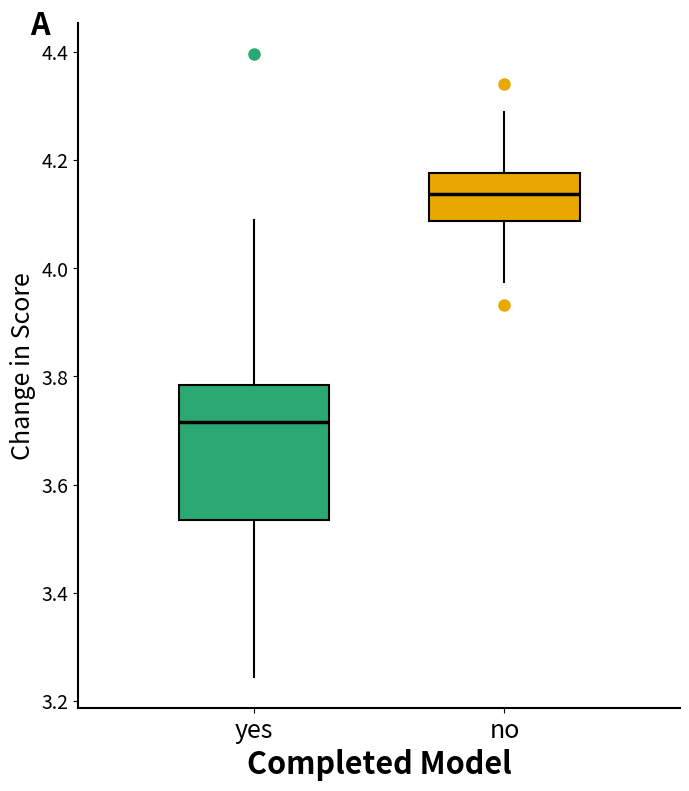

Where does the lower whisker of the box for yes end on the y-axis? The values are not printed on the chart, so give them approximately, as read against the axis.

3.24